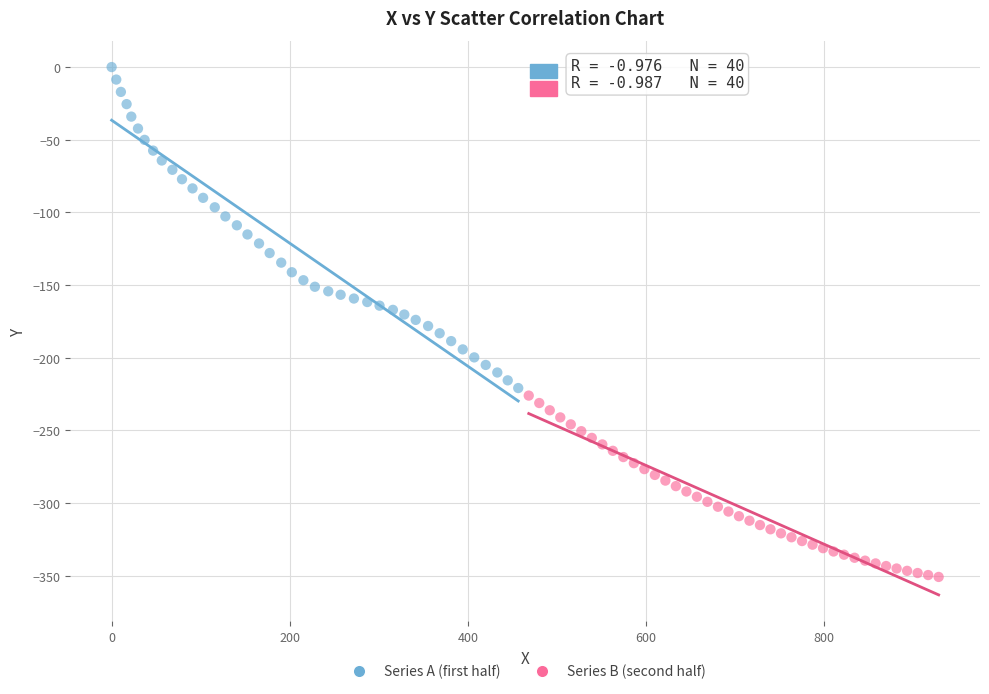

Which series has the widest spread of Y values?

Series A (first half)